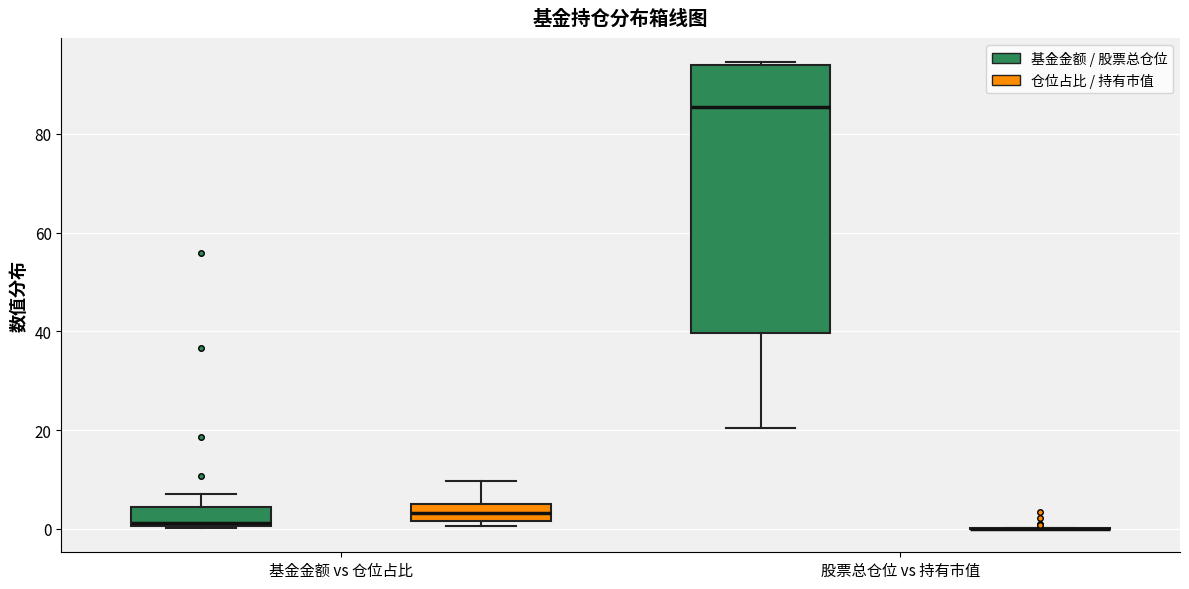

Reading left to right, read every box against the y-axis: the position of its median line, the range the box covers, and the ends of its whiskers. The values are not printed on the chart, so give them approximately, as read against the axis.

基金金额 vs 仓位占比 (基金金额 / 股票总仓位): median 2, box 0 to 4, whiskers 0 to 6
基金金额 vs 仓位占比 (仓位占比 / 持有市值): median 4 (inside the box), box 2 to 4, whiskers 0 to 10
股票总仓位 vs 持有市值 (基金金额 / 股票总仓位): median 86, box 40 to 94, whiskers 20 to 94 (just above the box's upper edge)
股票总仓位 vs 持有市值 (仓位占比 / 持有市值): box collapsed to a line at 0, whiskers 0 to 0